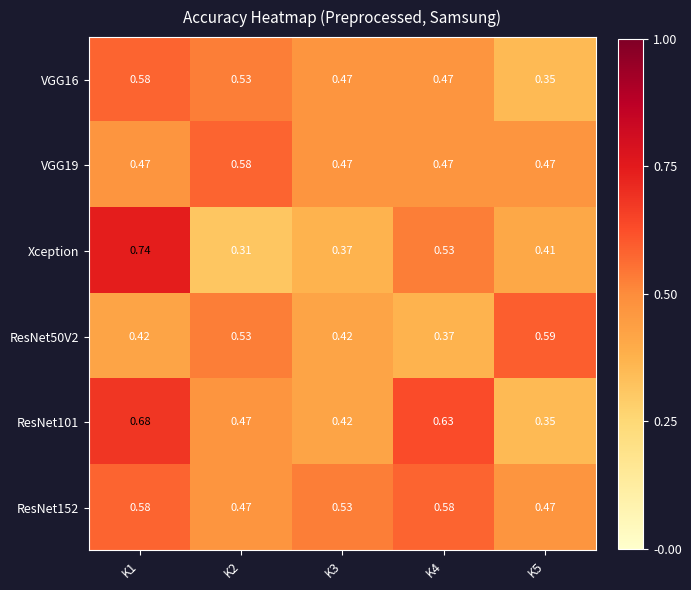

Which series has the largest range (max minus min)?

Xception